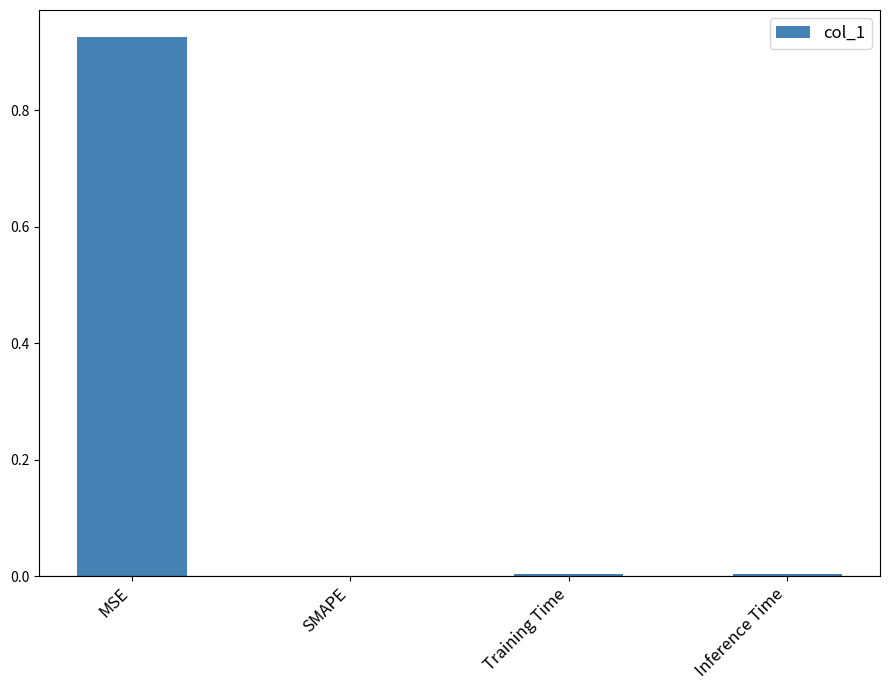

Between MSE and SMAPE, which is larger?

MSE